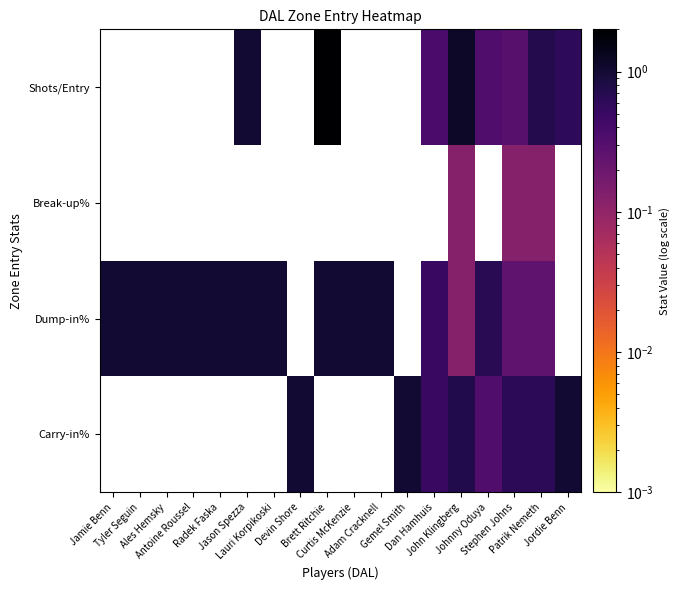

What is the spread (max minus min) of values at Stephen Johns?

0.5